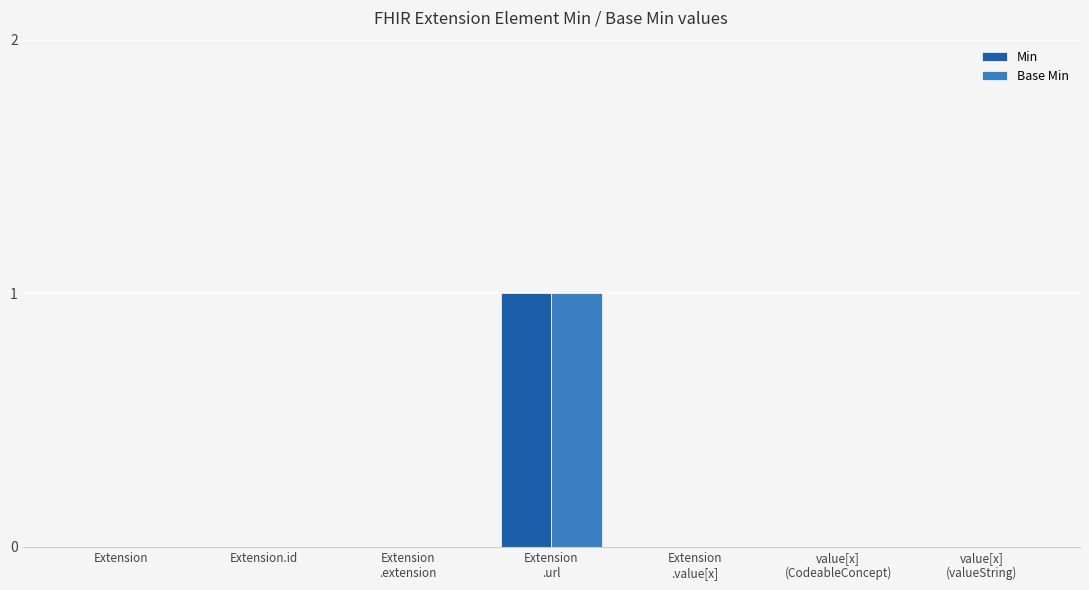

Reading left to right, transcribe all the data shown in this chart.

Min: Extension=0	Extension.id=0	Extension
.extension=0	Extension
.url=1	Extension
.value[x]=0	value[x]
(CodeableConcept)=0	value[x]
(valueString)=0
Base Min: Extension=0	Extension.id=0	Extension
.extension=0	Extension
.url=1	Extension
.value[x]=0	value[x]
(CodeableConcept)=0	value[x]
(valueString)=0